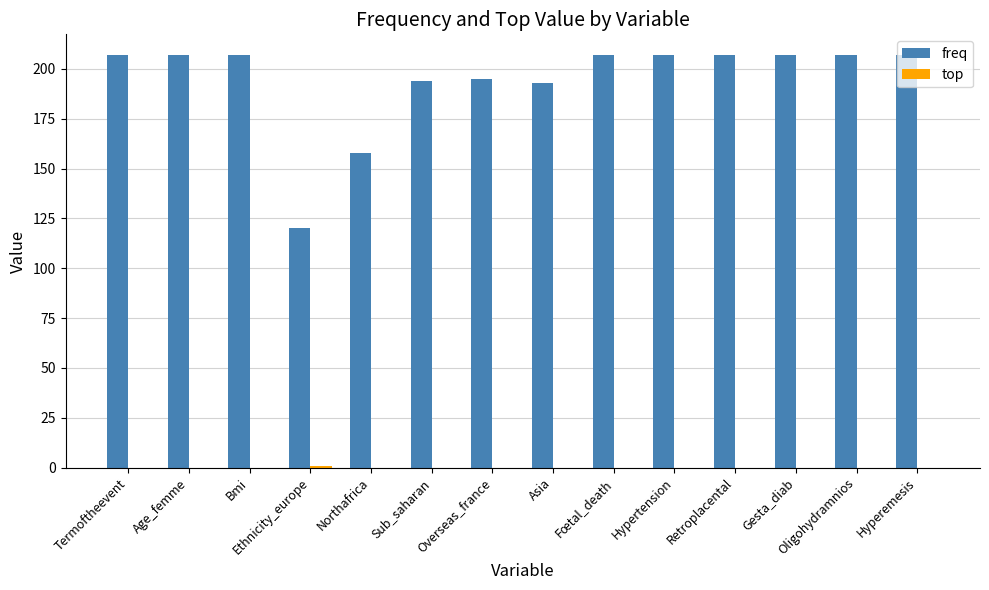

What is the greatest value displayed?

207